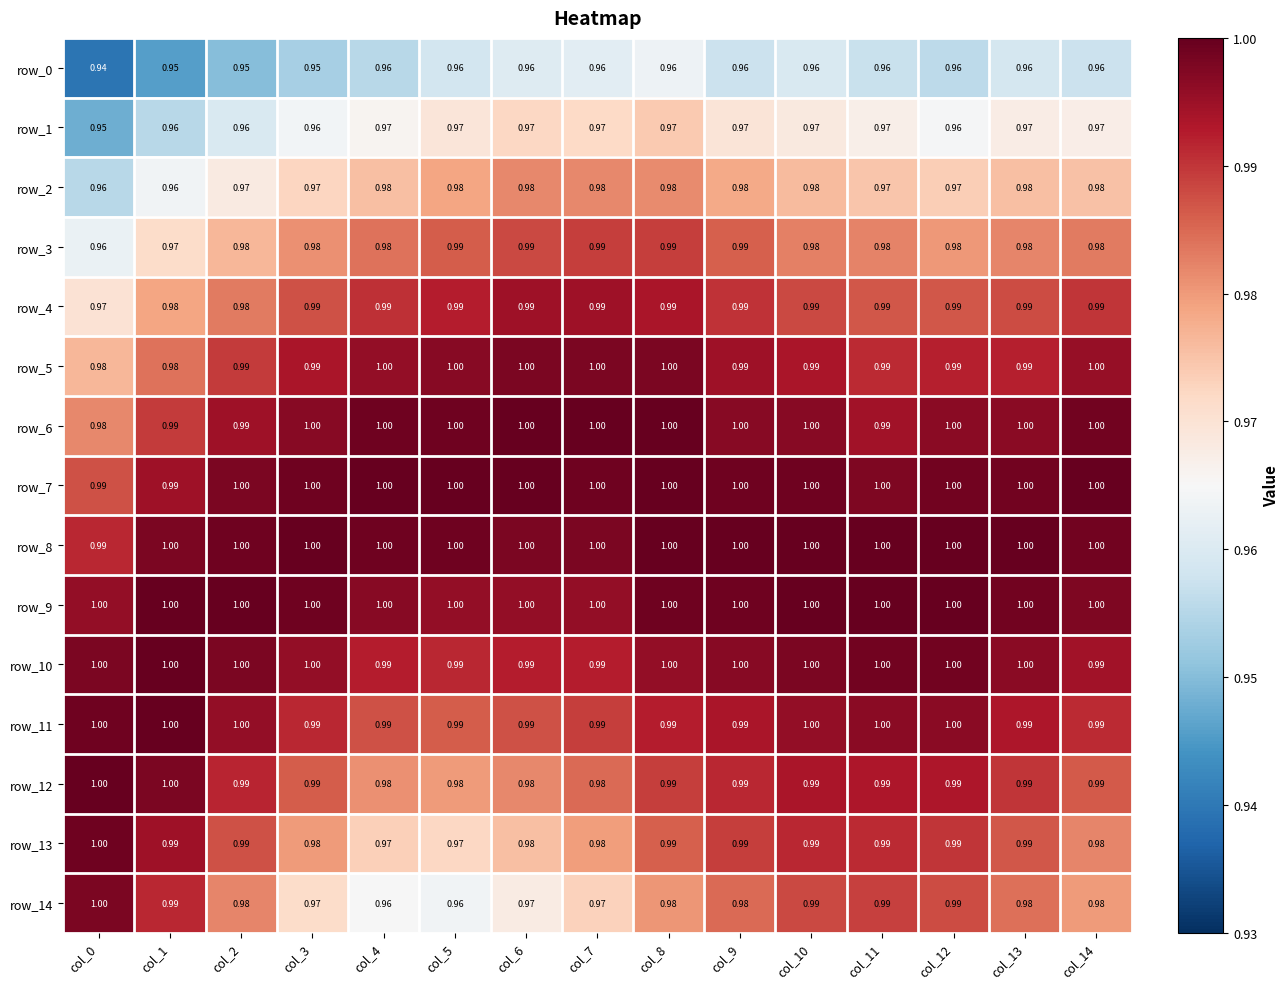

Is the value of row_0 at col_10 greater than the value of row_11 at col_4?

No